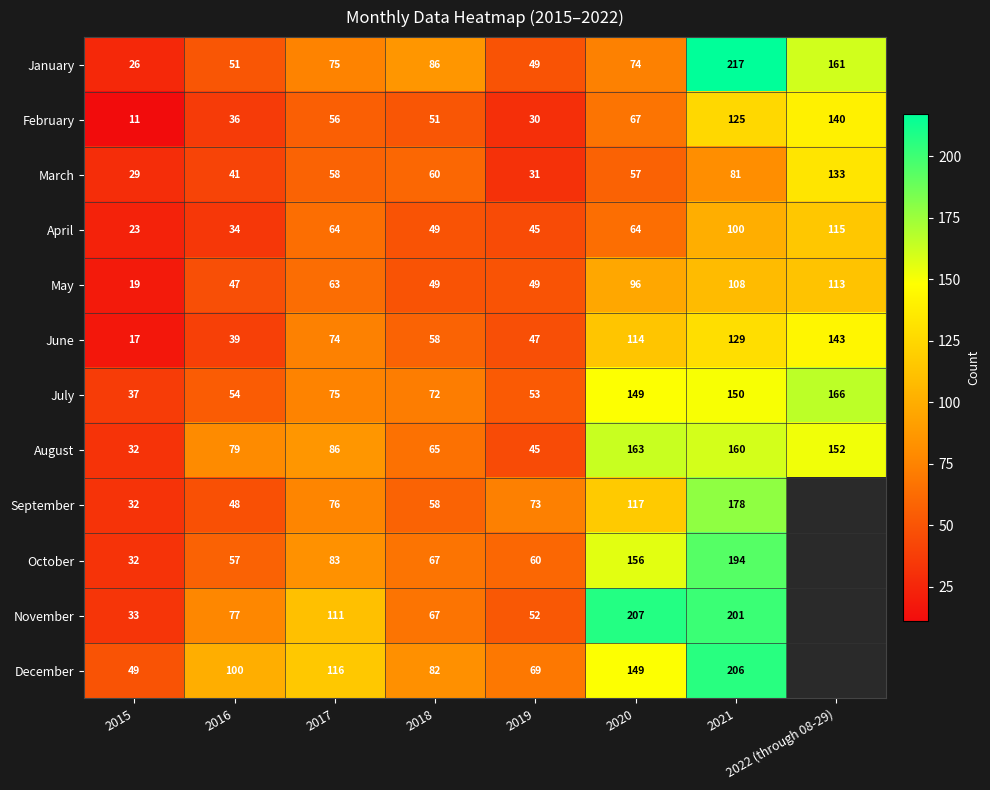

What is the difference between the maximum and second lowest values in the January series?

168